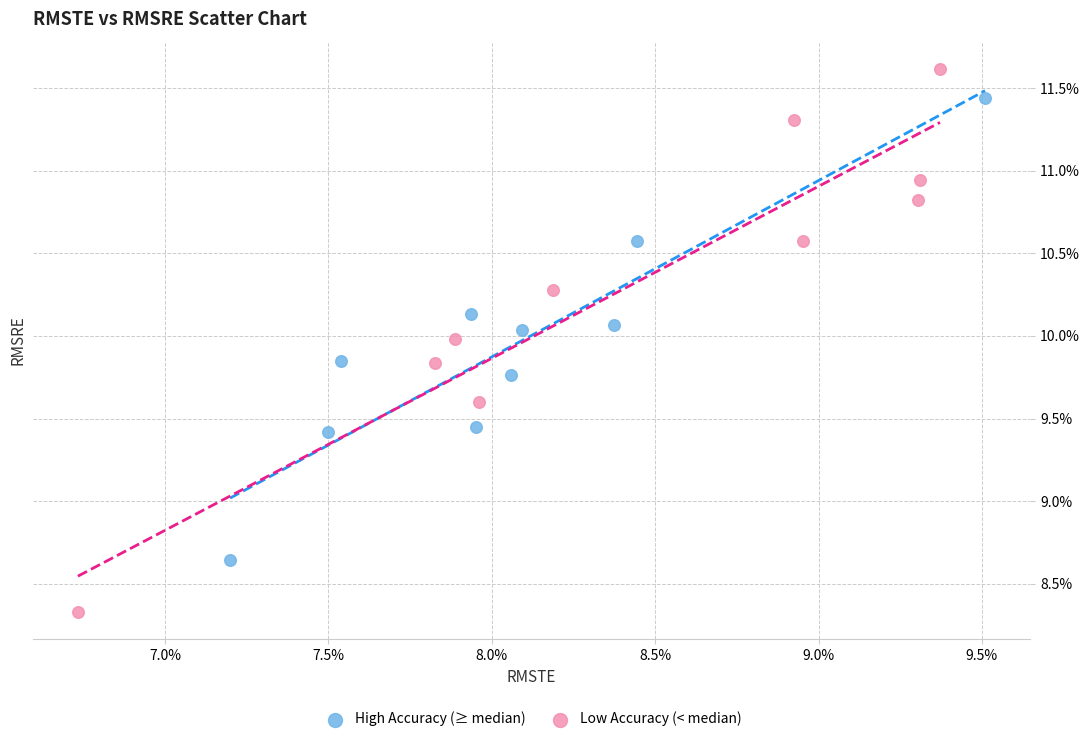

What are all the series names shown in the legend?

High Accuracy (≥ median), Low Accuracy (< median)